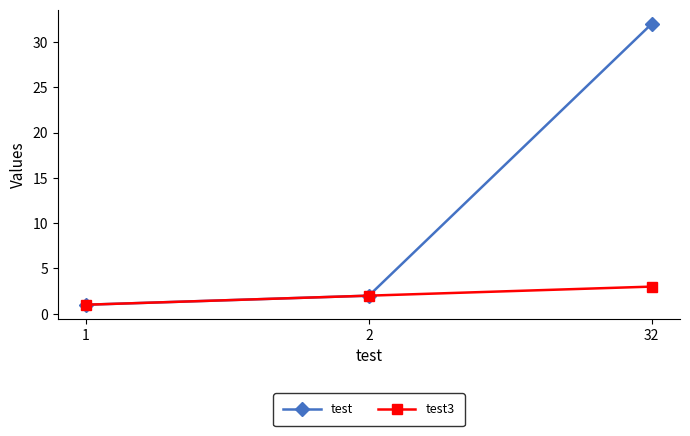

What are all the series names shown in the legend?

test, test3